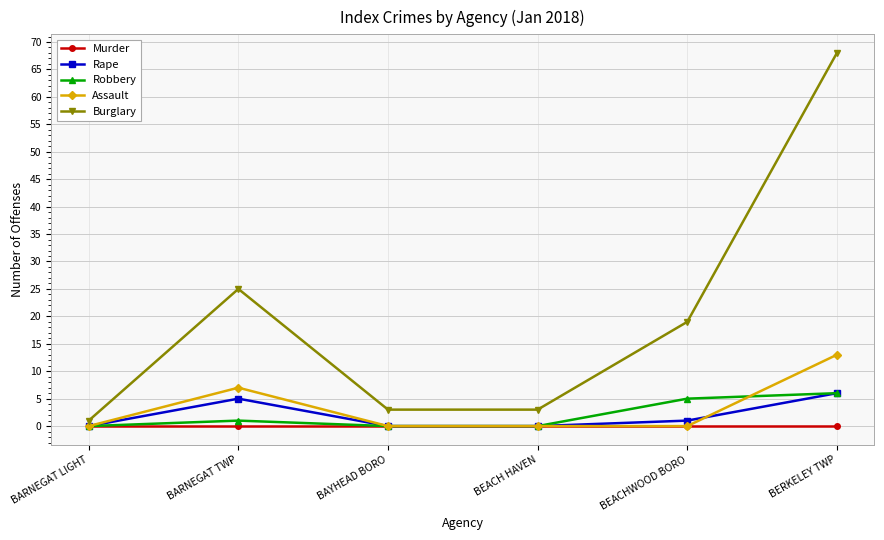

Count the number of categories in the chart.

6